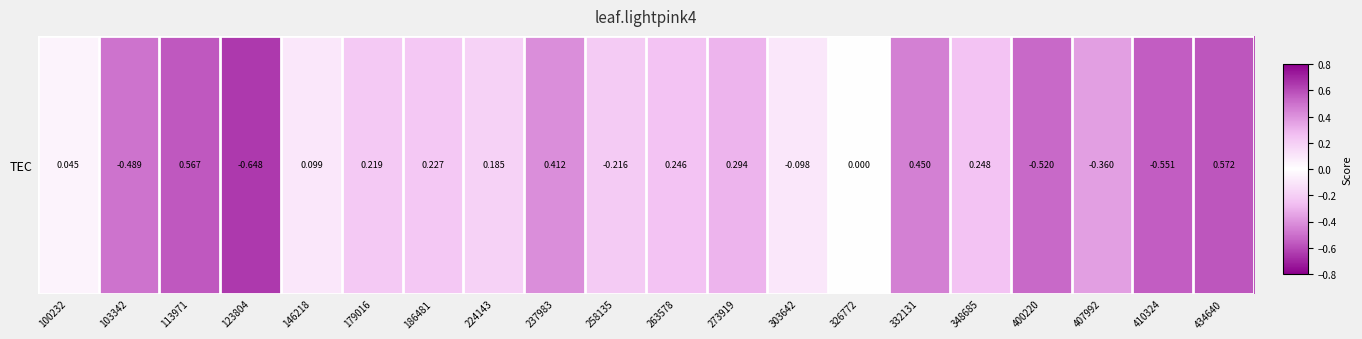

At which category does the chart reach its peak across all series?

434640